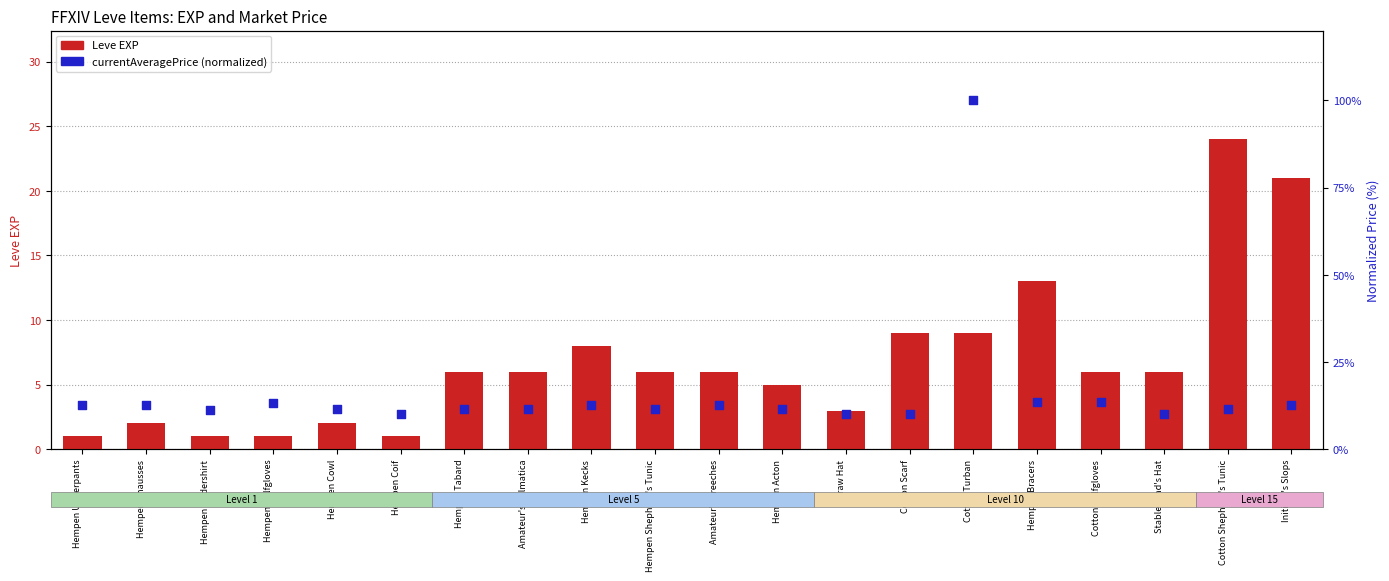

Which series has the widest spread of Y values?

currentAveragePrice (norm)